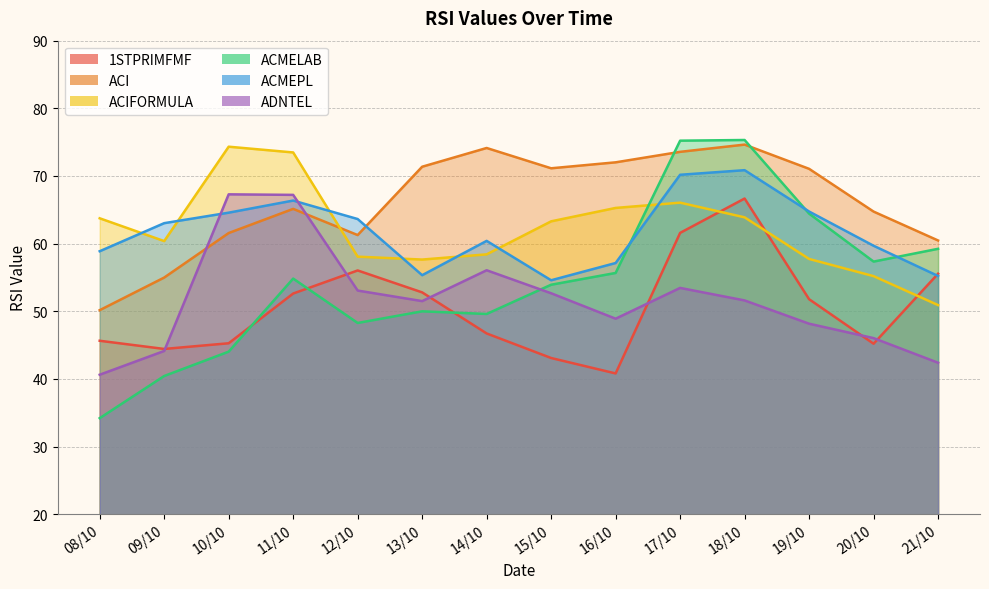

What is the total value across all series at 10/10?

357.1